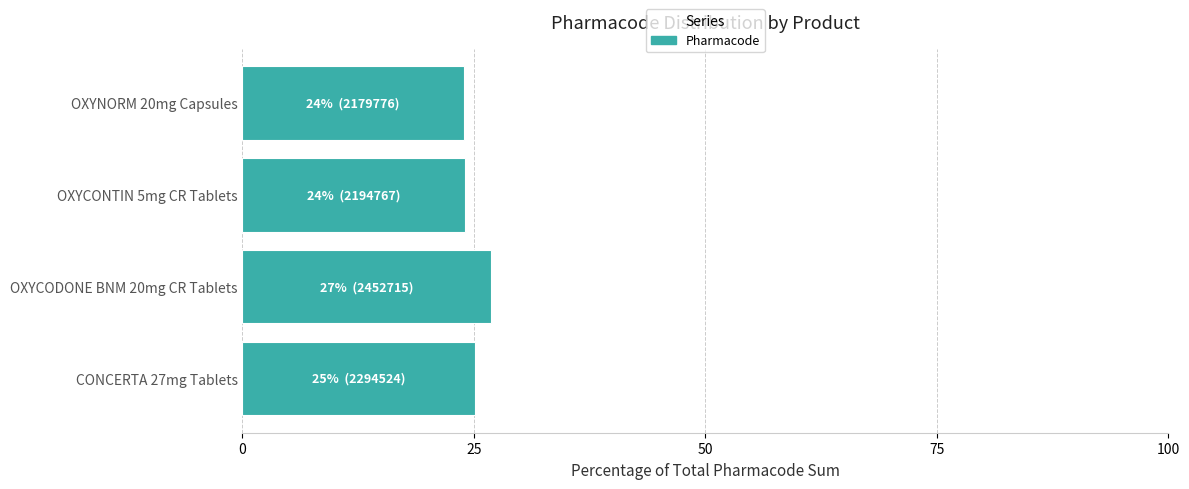

How many bars are there in total?

4